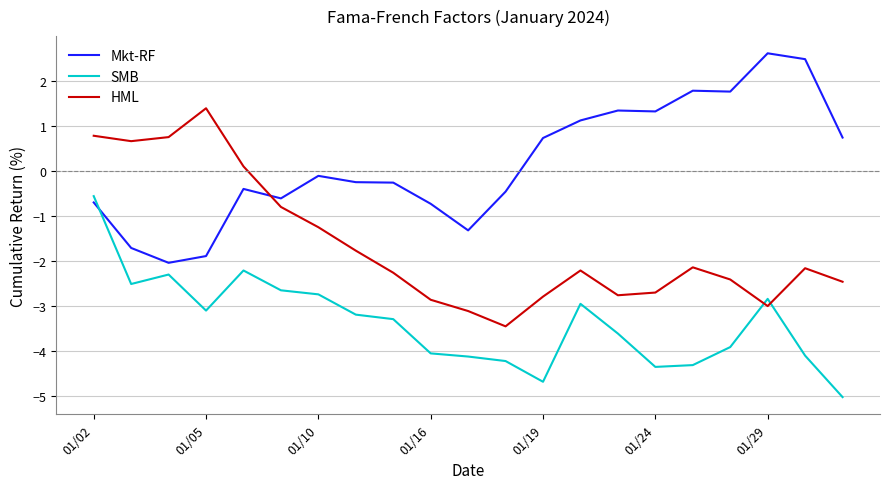

How many positive values does the Mkt-RF series have?

9